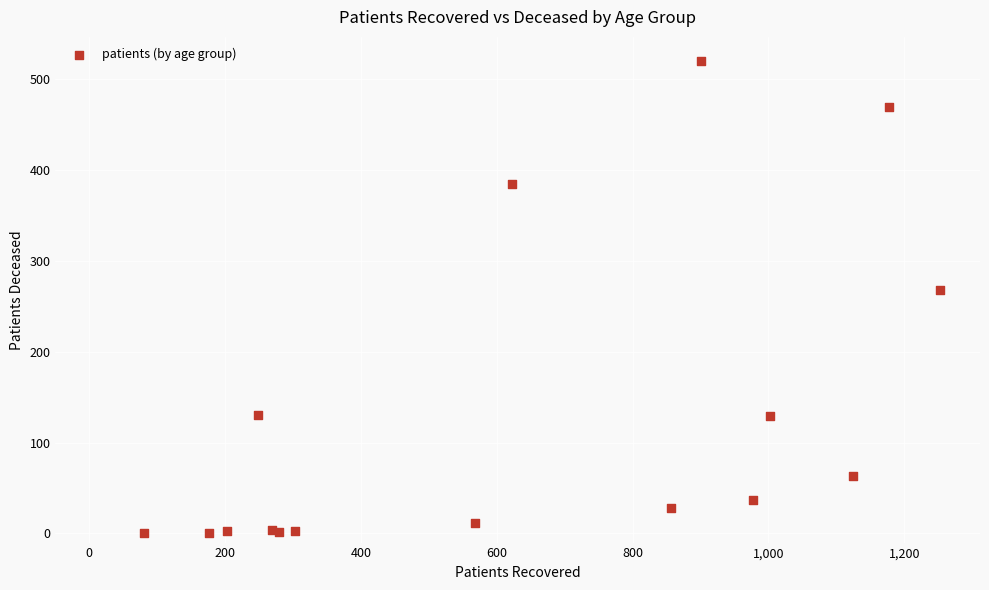

What Y value in the scatter plot is closest to 260?

268